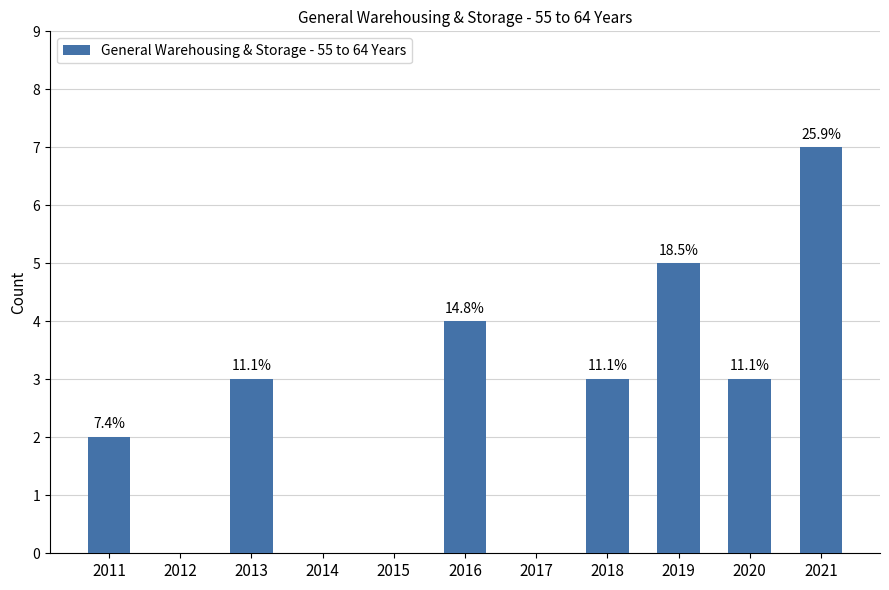

Rank the categories by value from highest to lowest.

2021, 2019, 2016, 2013, 2018, 2020, 2011, 2012, 2014, 2015, 2017